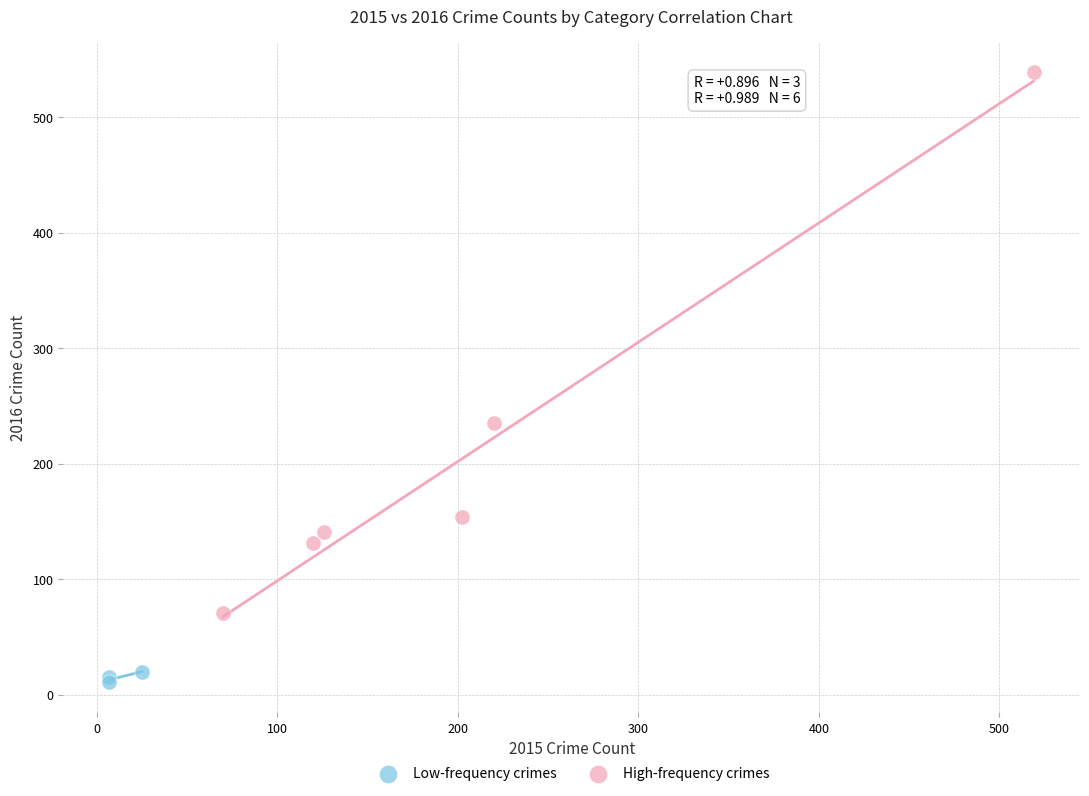

Which series reaches the minimum Y coordinate?

Low-frequency crimes